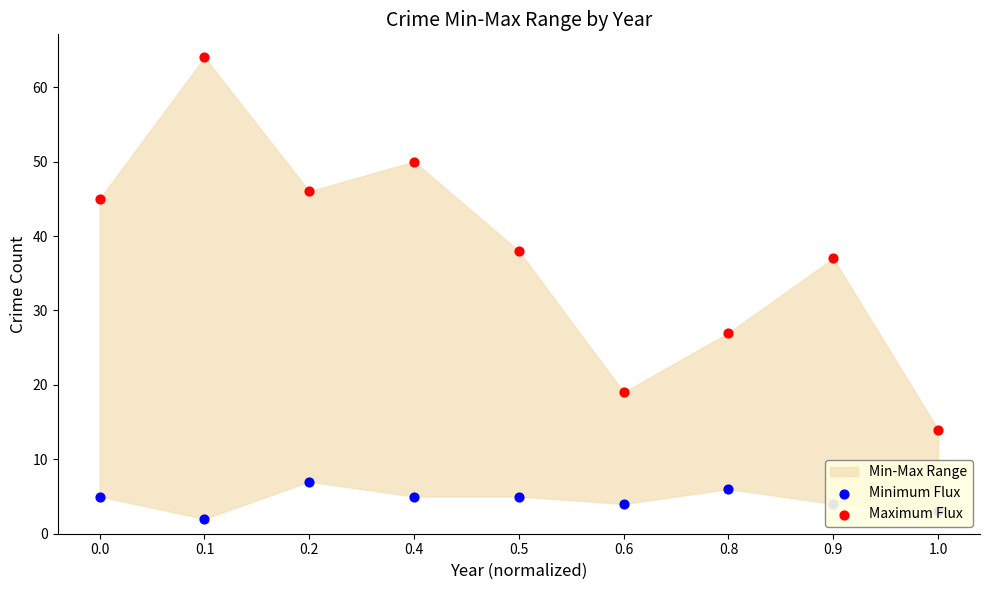

What are all the series names shown in the legend?

Minimum Flux, Maximum Flux